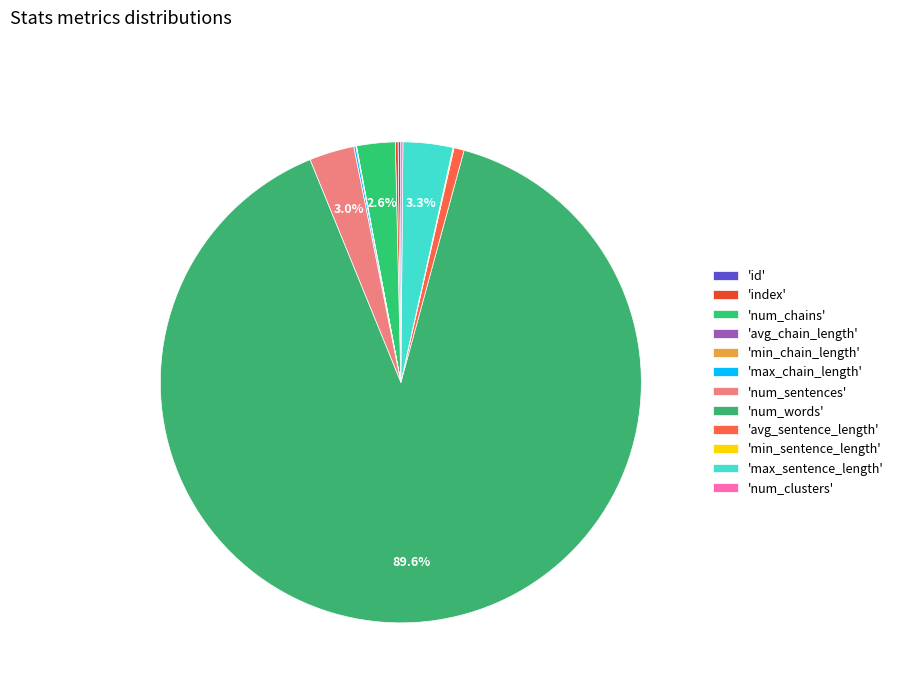

Count the number of slices in the pie.

12